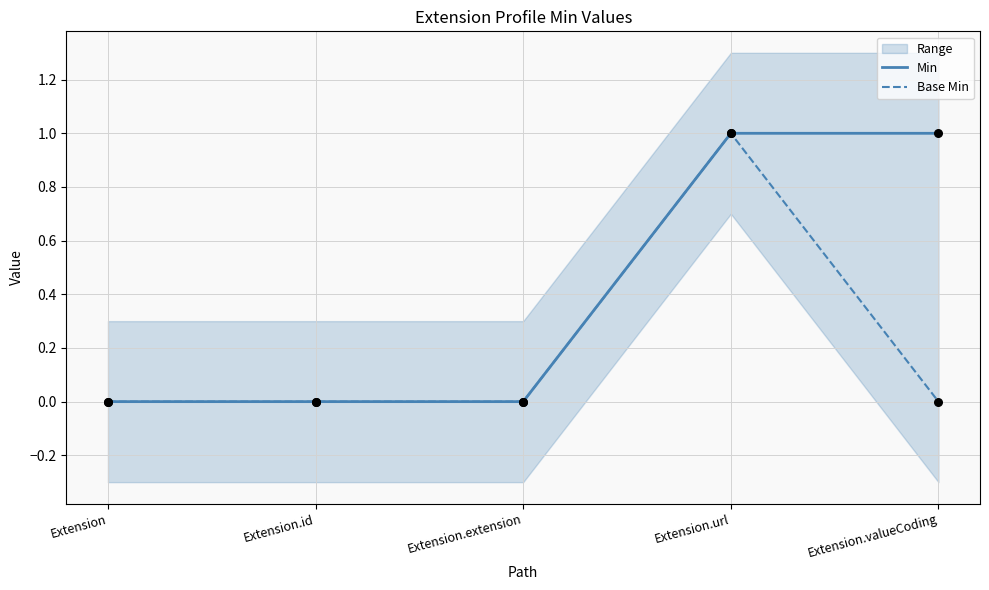

Which series contains the highest Y value?

Min